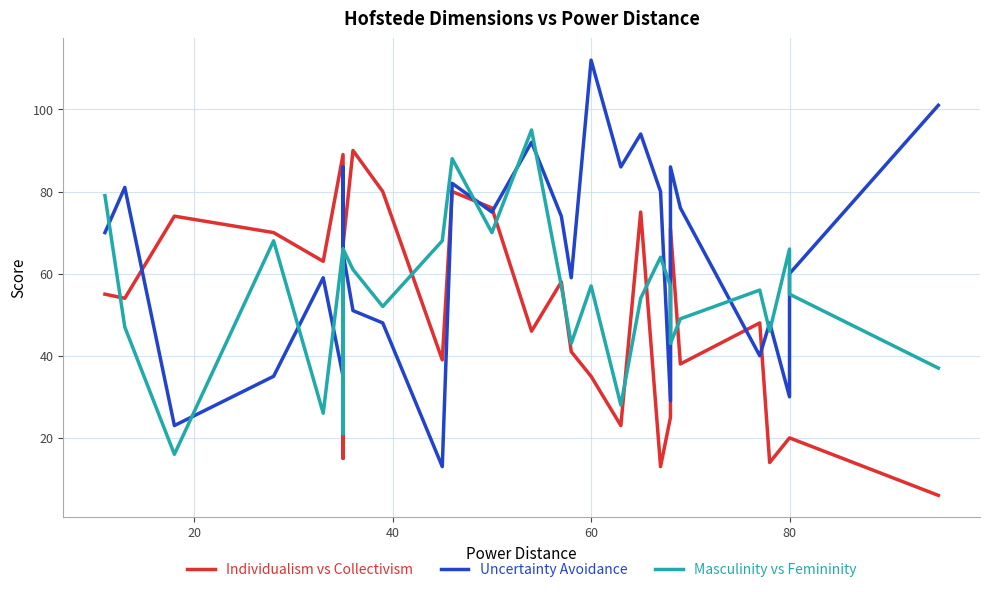

Which series has the largest total across all categories?

Uncertainty Avoidance